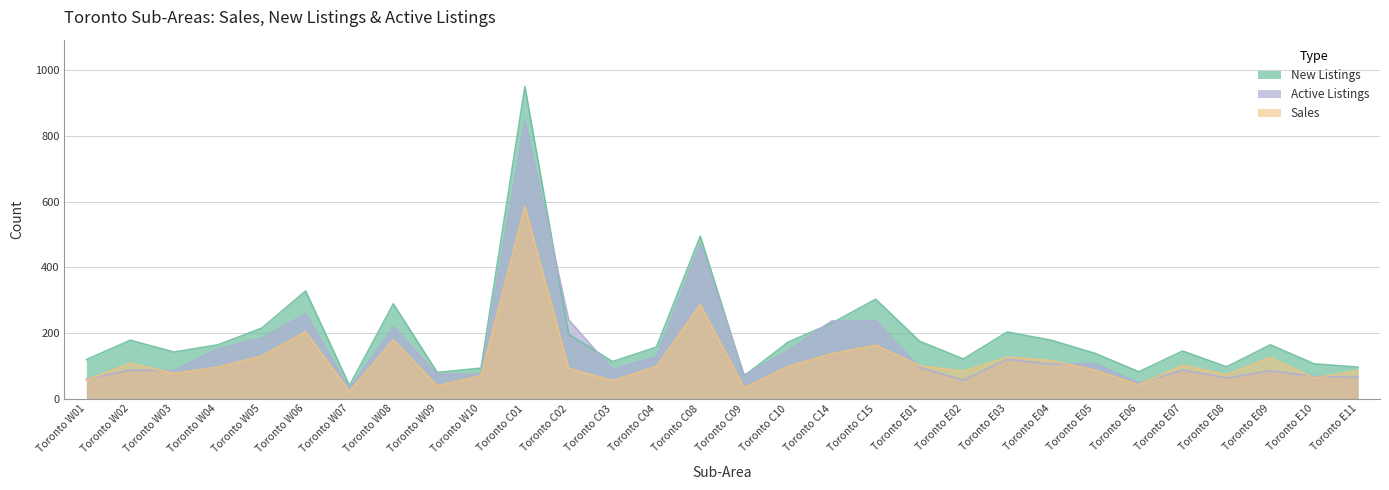

What are all the series names shown in the legend?

New Listings, Active Listings, Sales